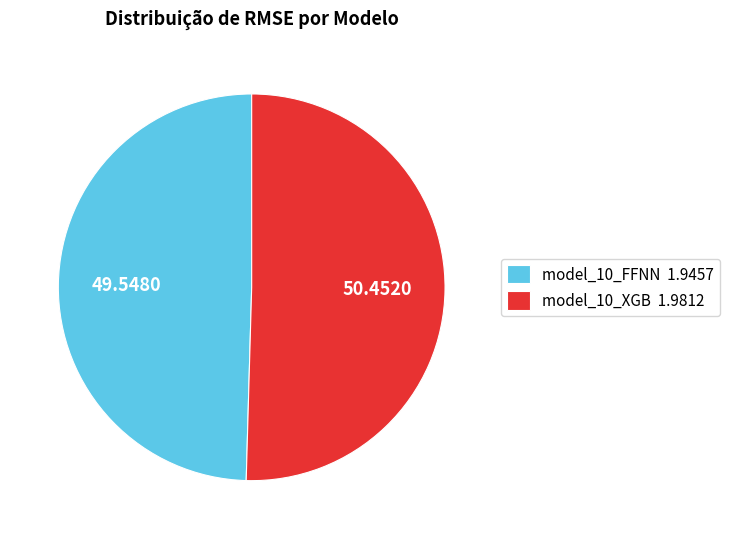

Is the sum of model_10_FFNN and model_10_XGB greater than half?

Yes